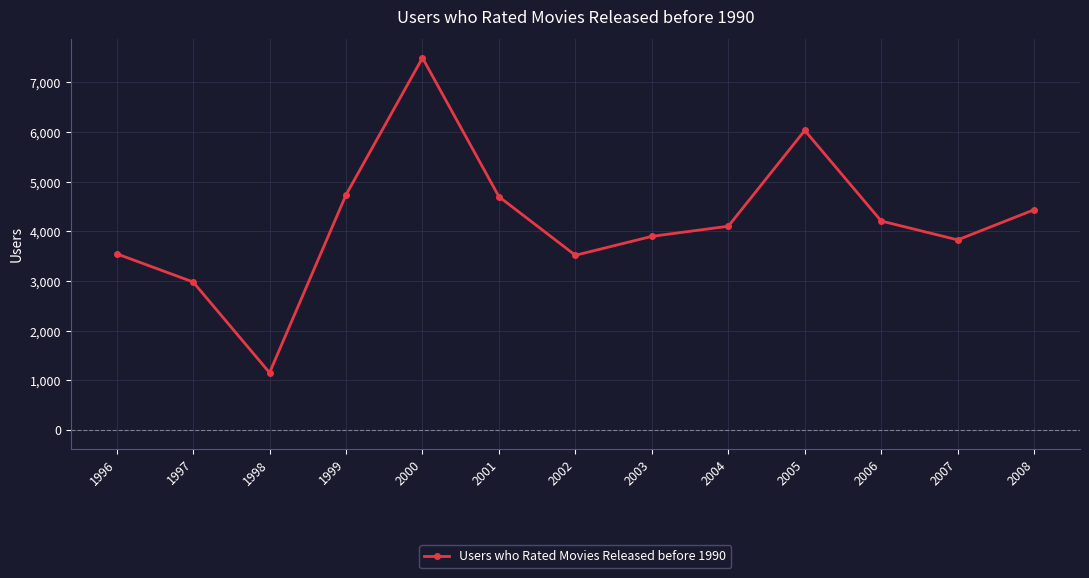

Where is the first local maximum?

2000